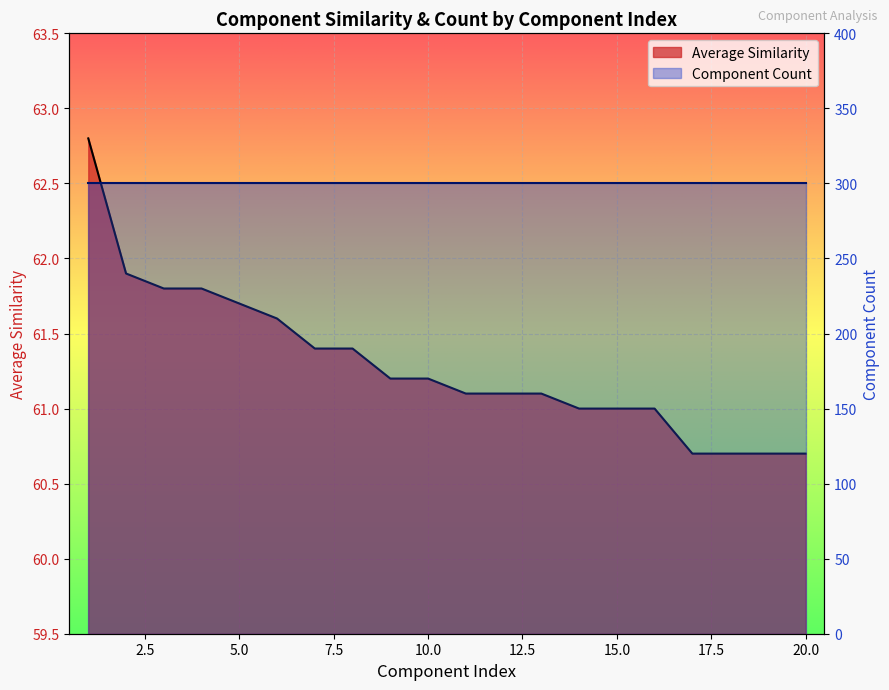

What is the value of the 8th point from the left?

61.4